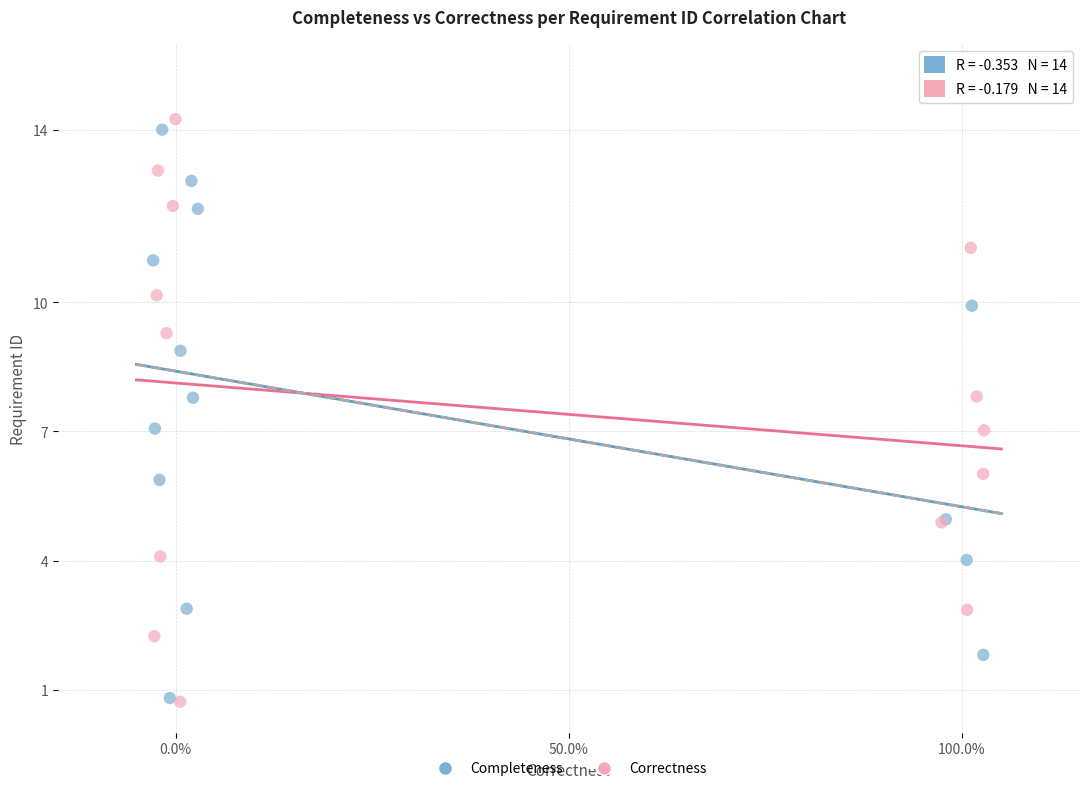

Which series has the widest spread of Y values?

Correctness